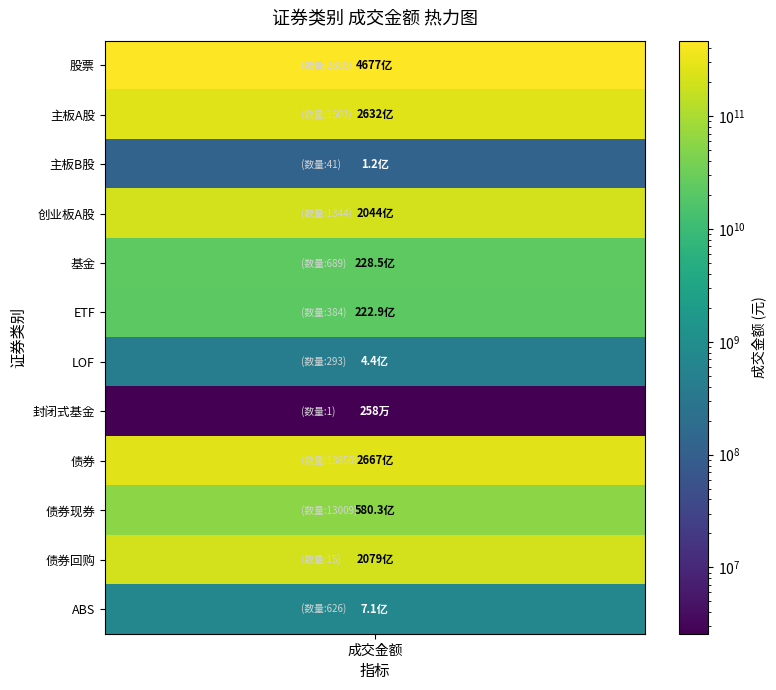

At which label does the data first exceed 58027342366?

股票